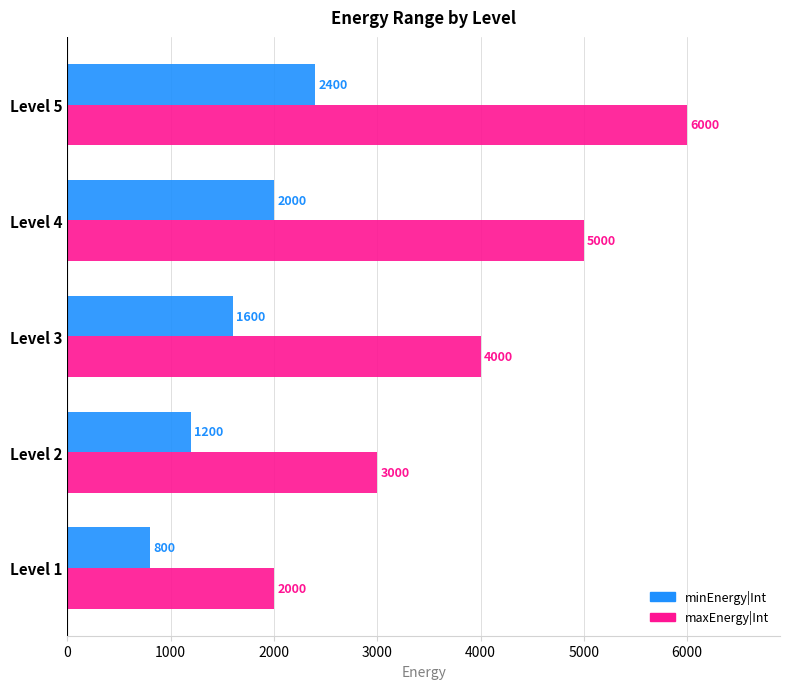

Which series has the largest range (max minus min)?

maxEnergy|Int